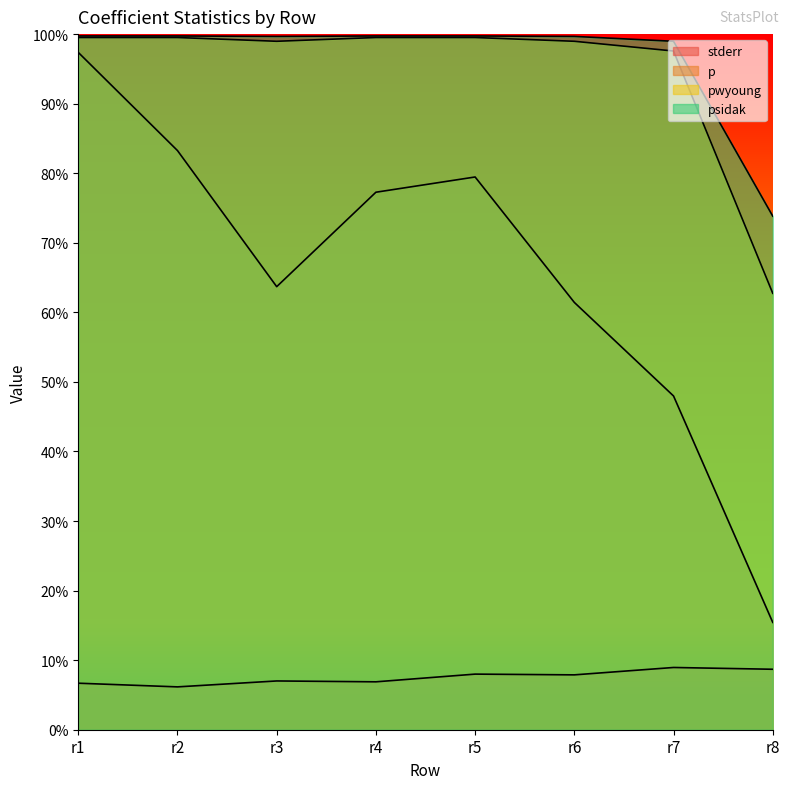

Is it true that stderr equals 0.0 at r4?

False